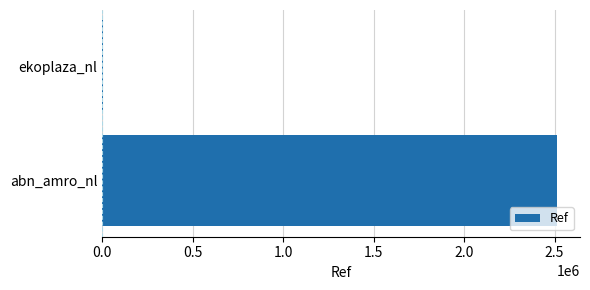

Count the values in the range 810 to 2515005.

2